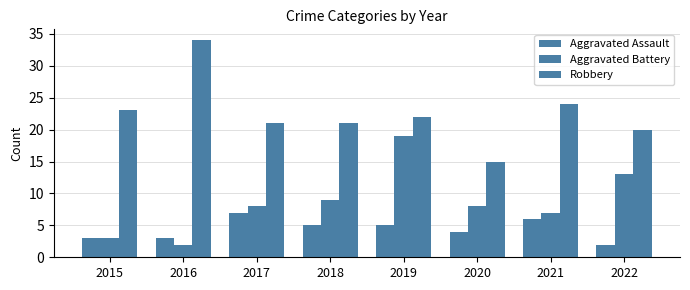

Reading right to left, list all the values displayed in this chart.

Aggravated Assault: 2022=2	2021=6	2020=4	2019=5	2018=5	2017=7	2016=3	2015=3
Aggravated Battery: 2022=13	2021=7	2020=8	2019=19	2018=9	2017=8	2016=2	2015=3
Robbery: 2022=20	2021=24	2020=15	2019=22	2018=21	2017=21	2016=34	2015=23